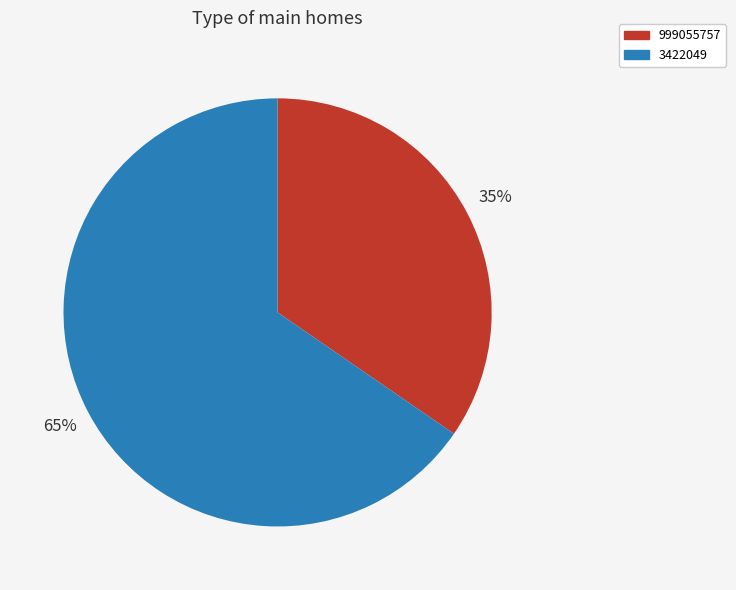

Is there any slice that represents more than half of the pie?

Yes